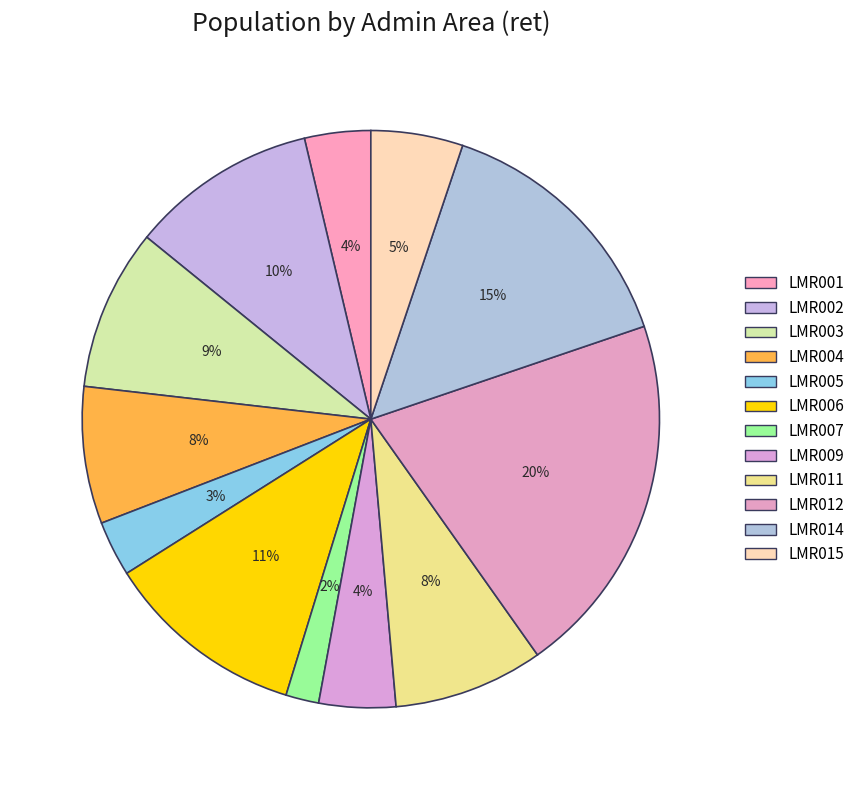

To the nearest percent, what percentage of the pie is LMR007?

2%